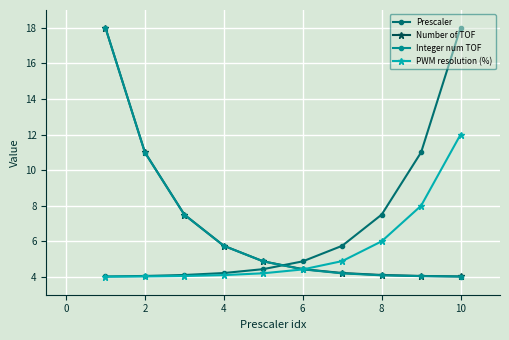

What are all the series names shown in the legend?

Prescaler, Number of TOF, Integer num TOF, PWM resolution (%)